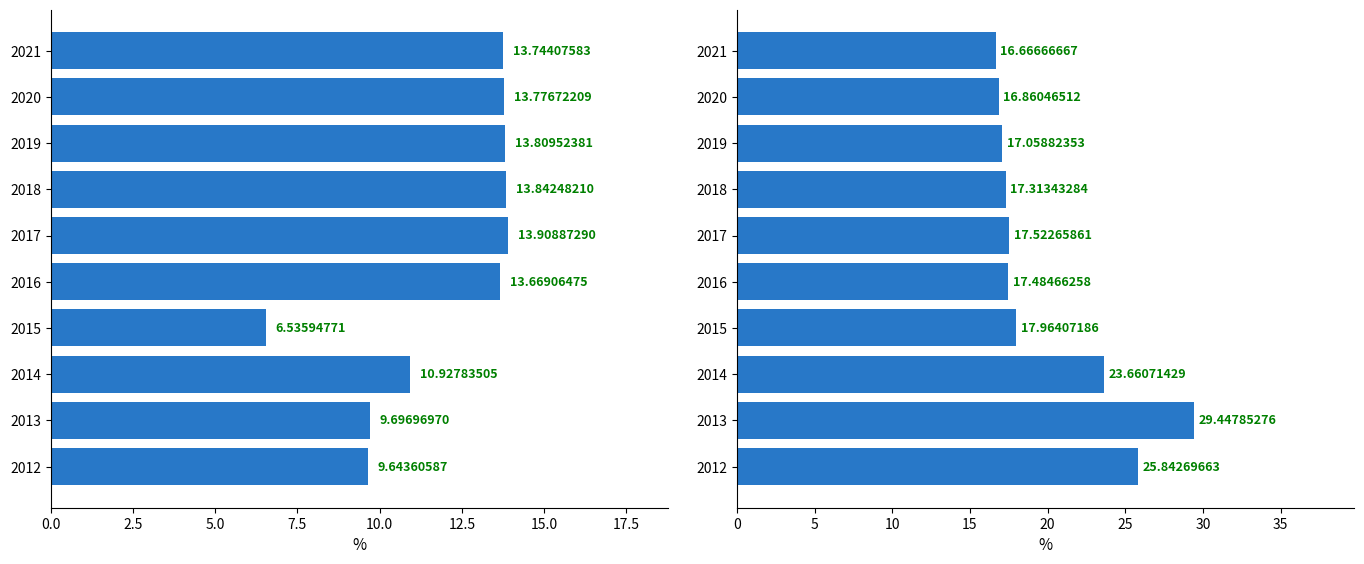

What is the sum of the Poverty_Under18 % of Poverty values at 2020 and 2019?

33.9